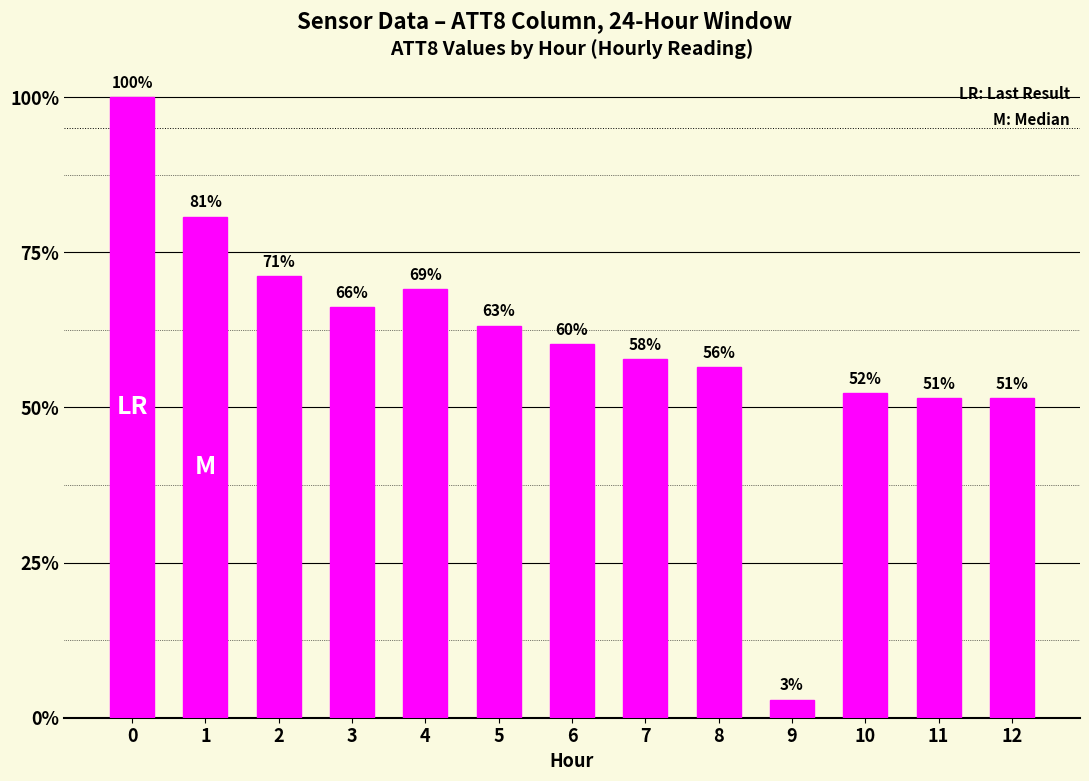

The value at 6 is 4850. True or false?

False